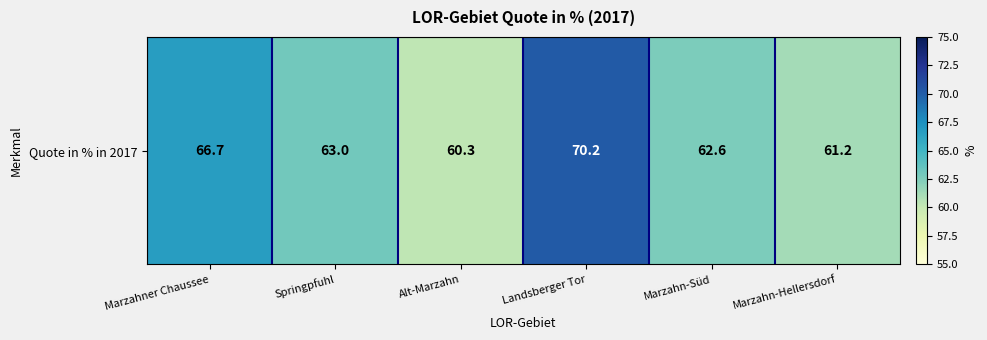

What is the difference between the maximum and minimum values?

9.9